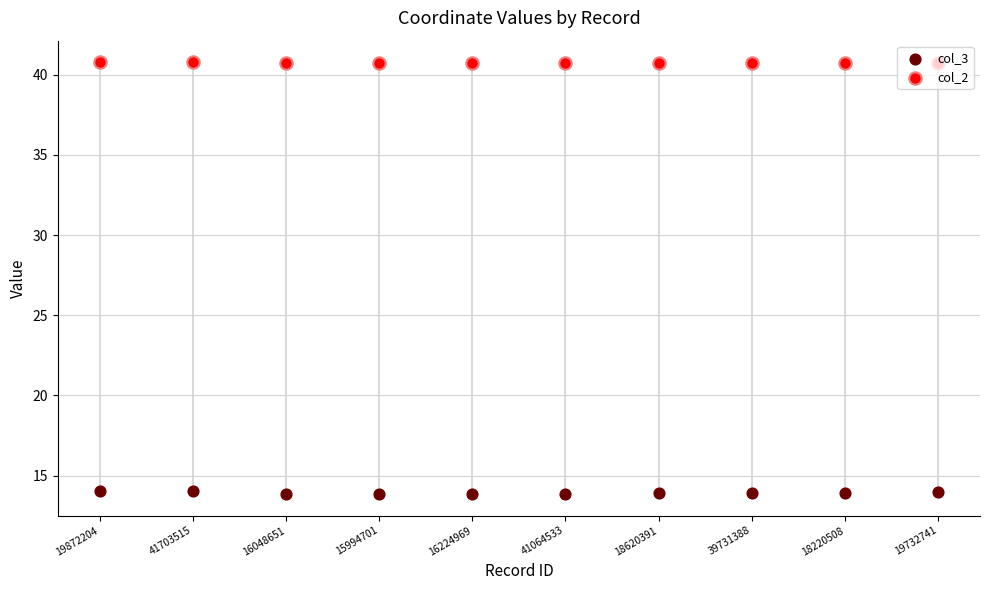

Which series reaches the maximum Y coordinate?

col_2